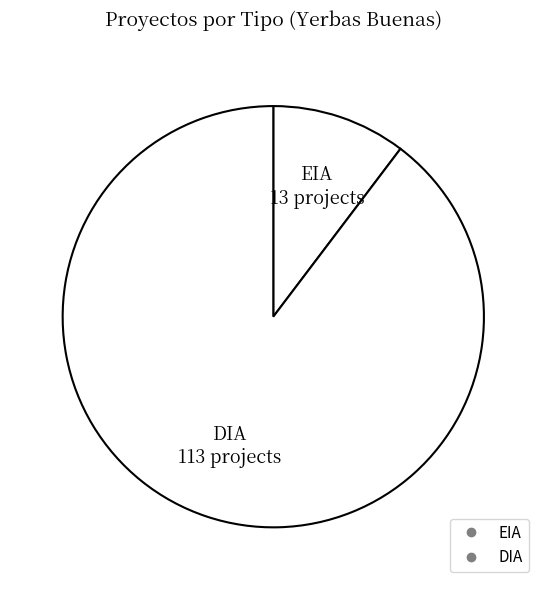

How many segments does this pie chart have?

2